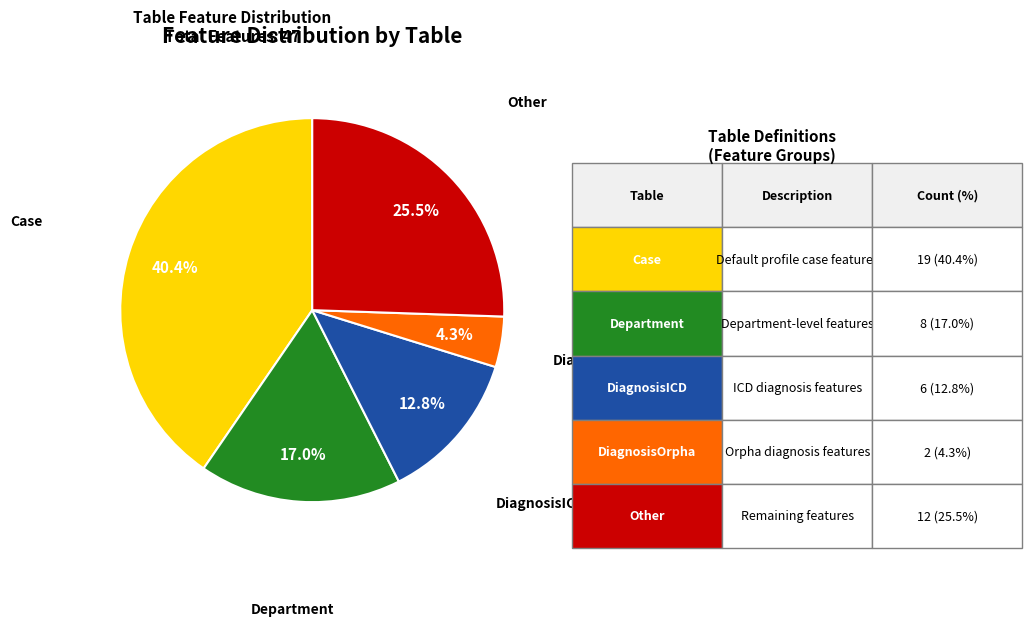

Count the number of slices in the pie.

5